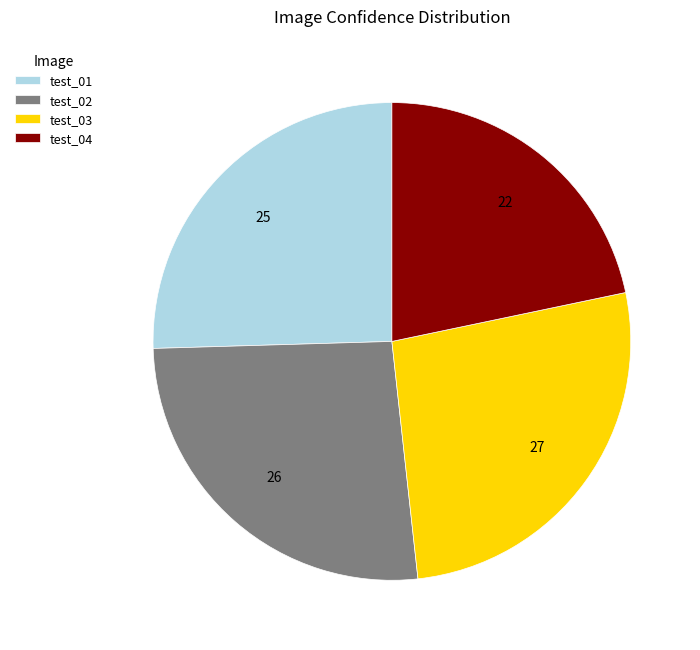

Does test_02 account for over 50% of the chart?

No